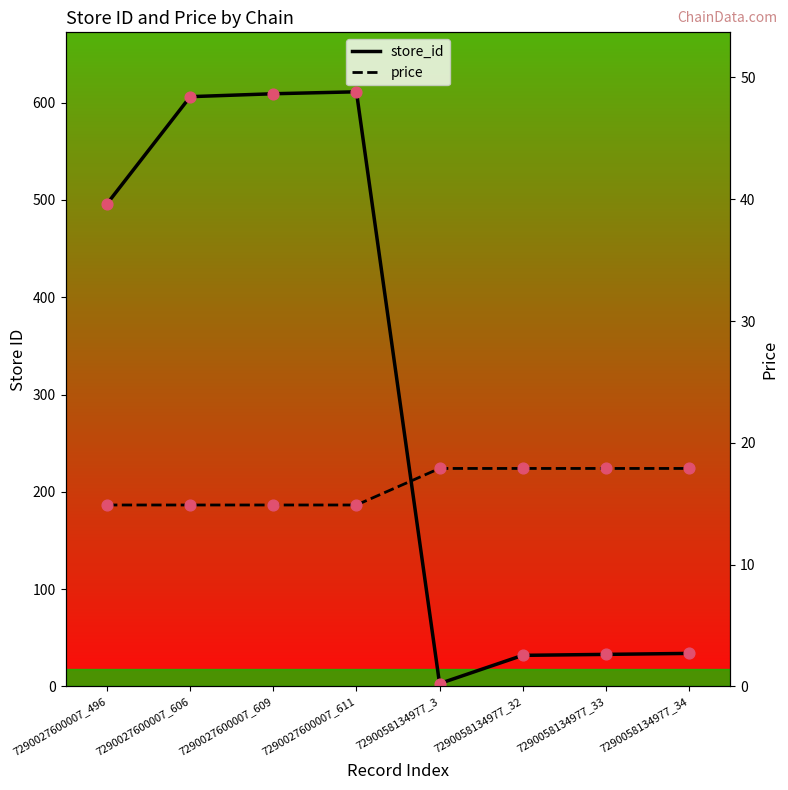

What are all the series names shown in the legend?

store_id, price